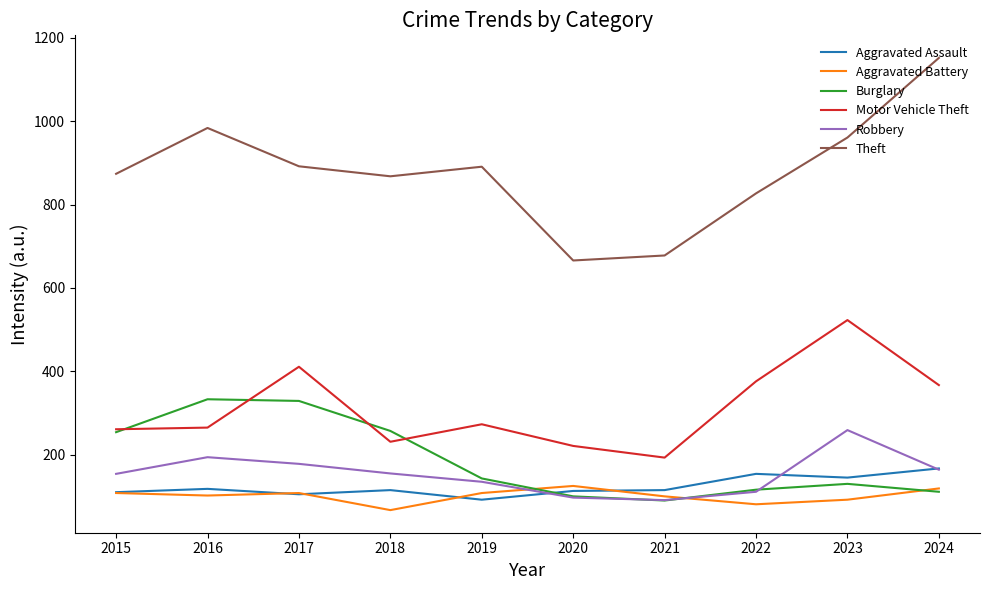

Which series has the largest total across all categories?

Theft